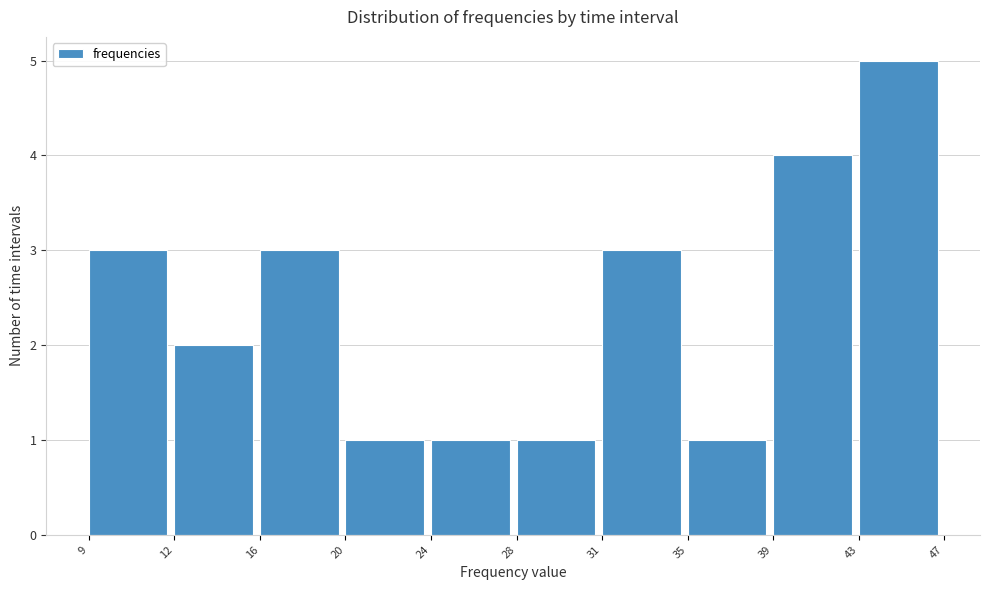

Reading left to right, what are all the values shown in this chart?

3	2	3	1	1	1	3	1	4	5